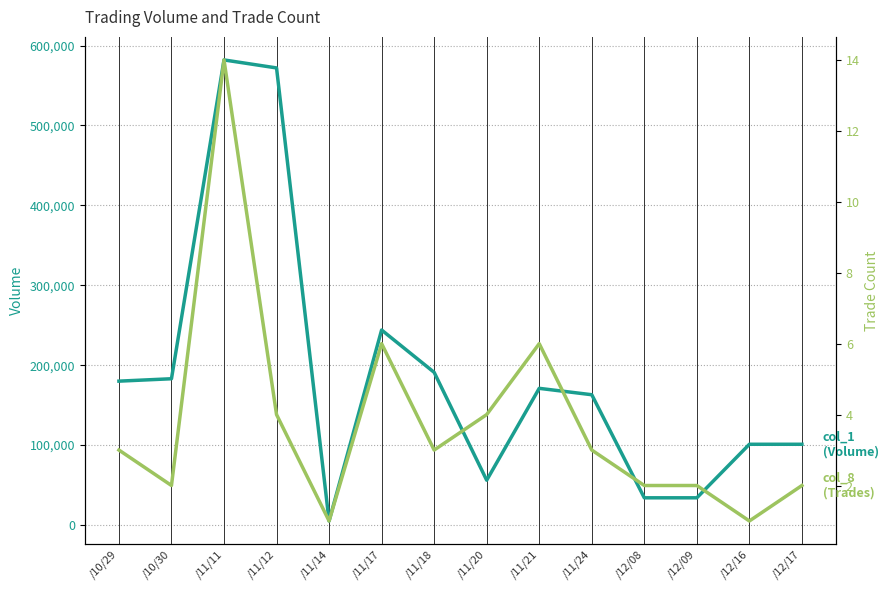

Which series has the largest range (max minus min)?

col_1 (Volume)